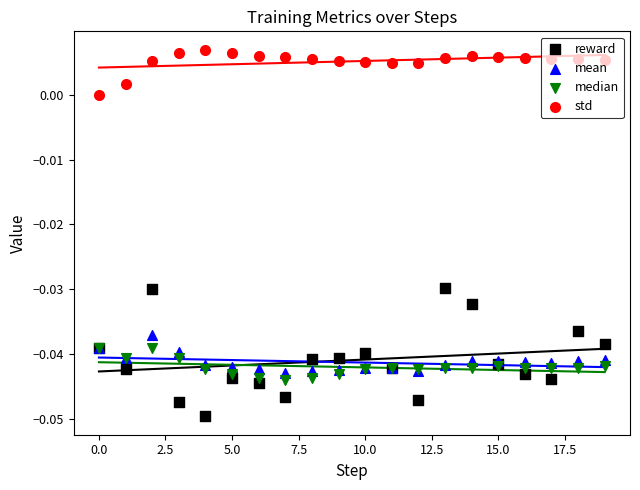

What are all the series names shown in the legend?

reward, mean, median, std